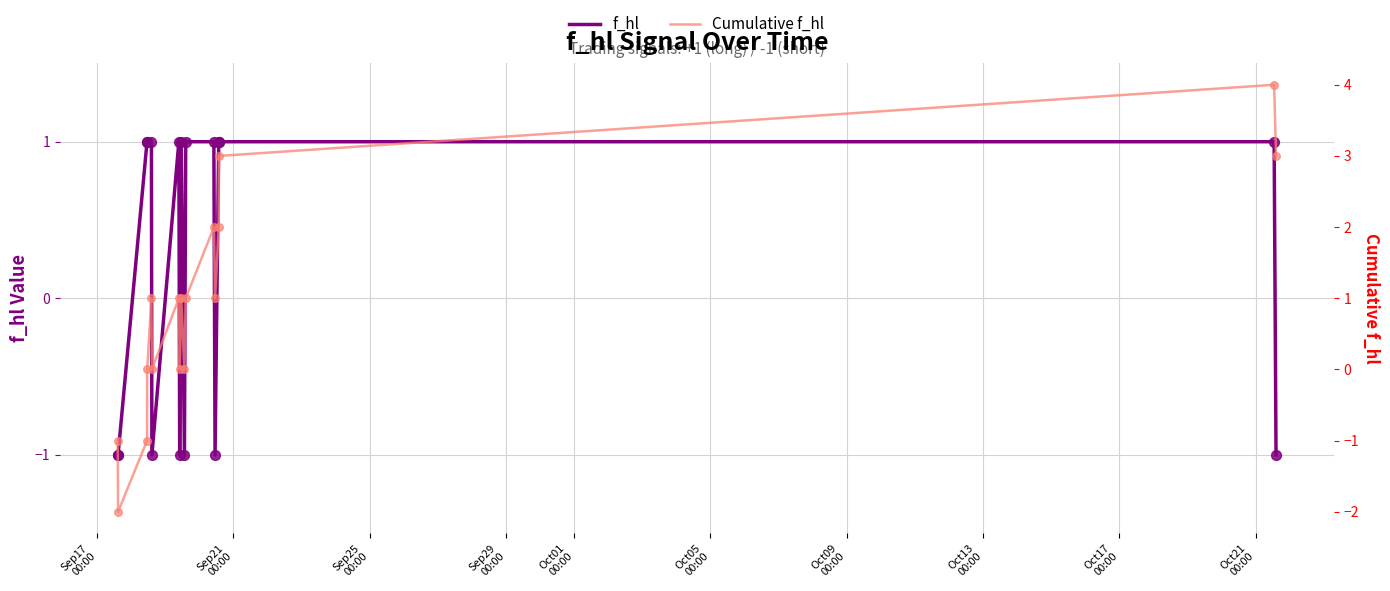

Which series reaches the minimum Y coordinate?

Cumulative f_hl